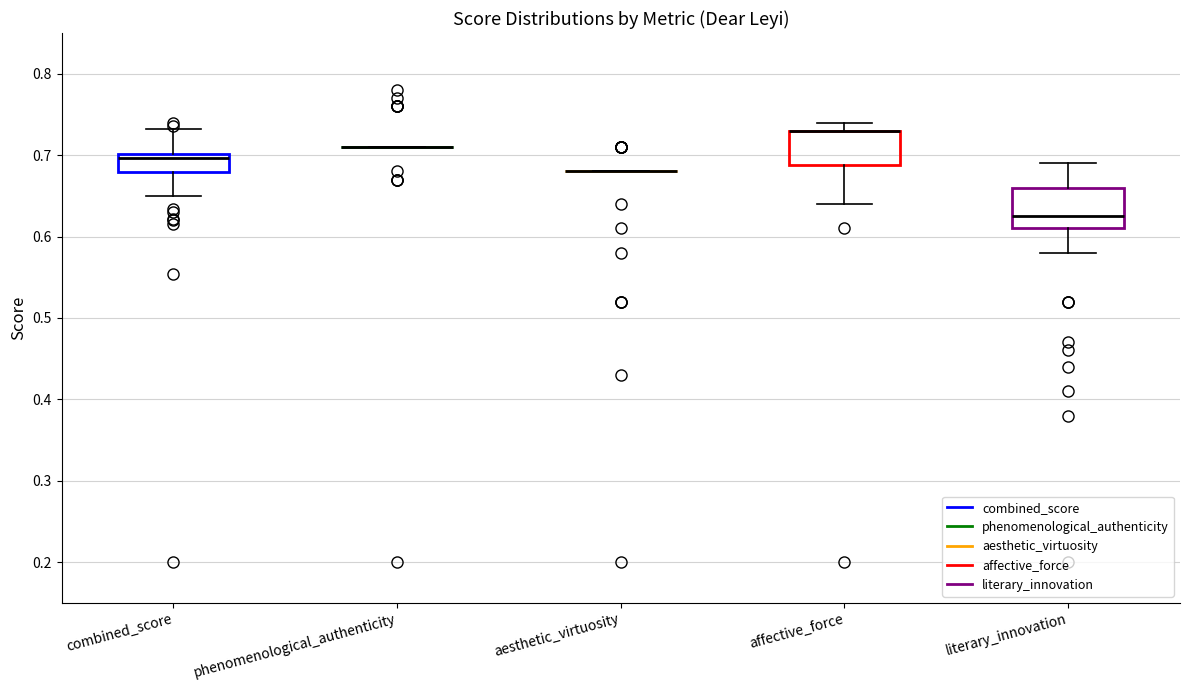

Reading left to right, read every box against the y-axis: the position of its median line, the range the box covers, and the ends of its whiskers. The values are not printed on the chart, so give them approximately, as read against the axis.

combined_score: median 0.70 (just below the box's upper edge), box 0.68 to 0.70, whiskers 0.65 to 0.73
phenomenological_authenticity: box collapsed to a line at 0.71, whiskers 0.71 to 0.71
aesthetic_virtuosity: box collapsed to a line at 0.68, whiskers 0.68 to 0.68
affective_force: median 0.73 (drawn on the box's upper edge), box 0.69 to 0.73, whiskers 0.64 to 0.74
literary_innovation: median 0.63, box 0.61 to 0.66, whiskers 0.58 to 0.69